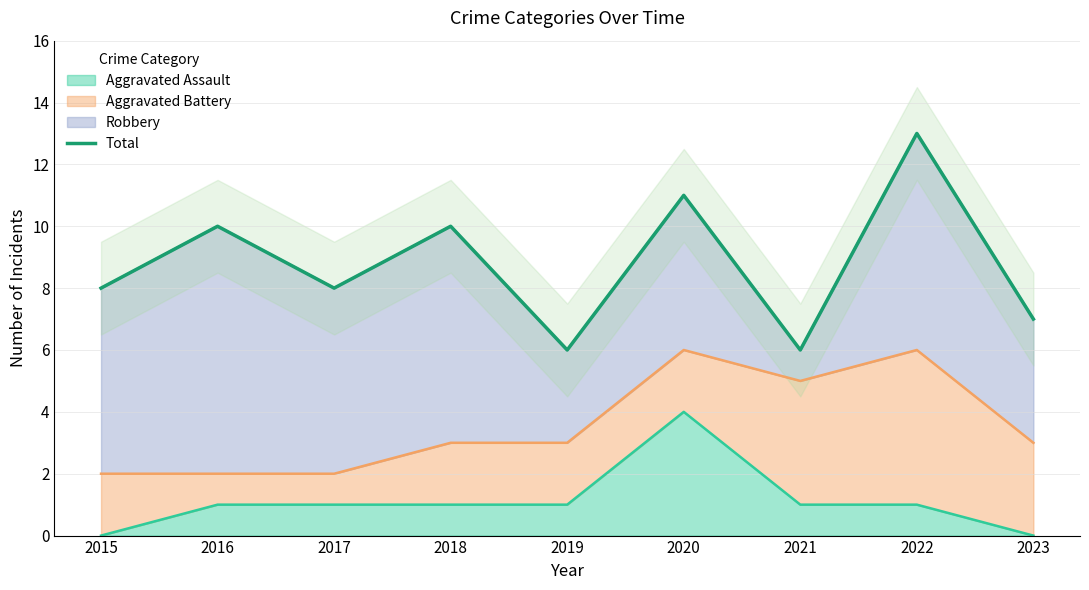

At which category does the data reach its first local valley?

2017